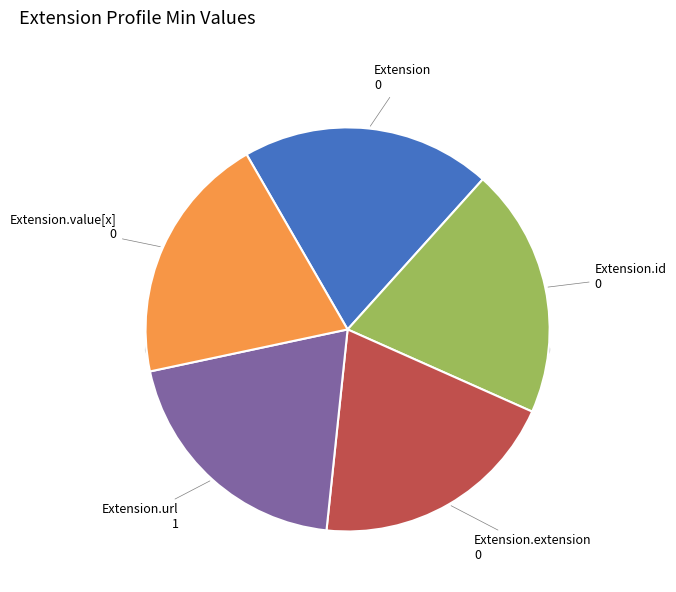

Does any single category account for the majority?

Yes